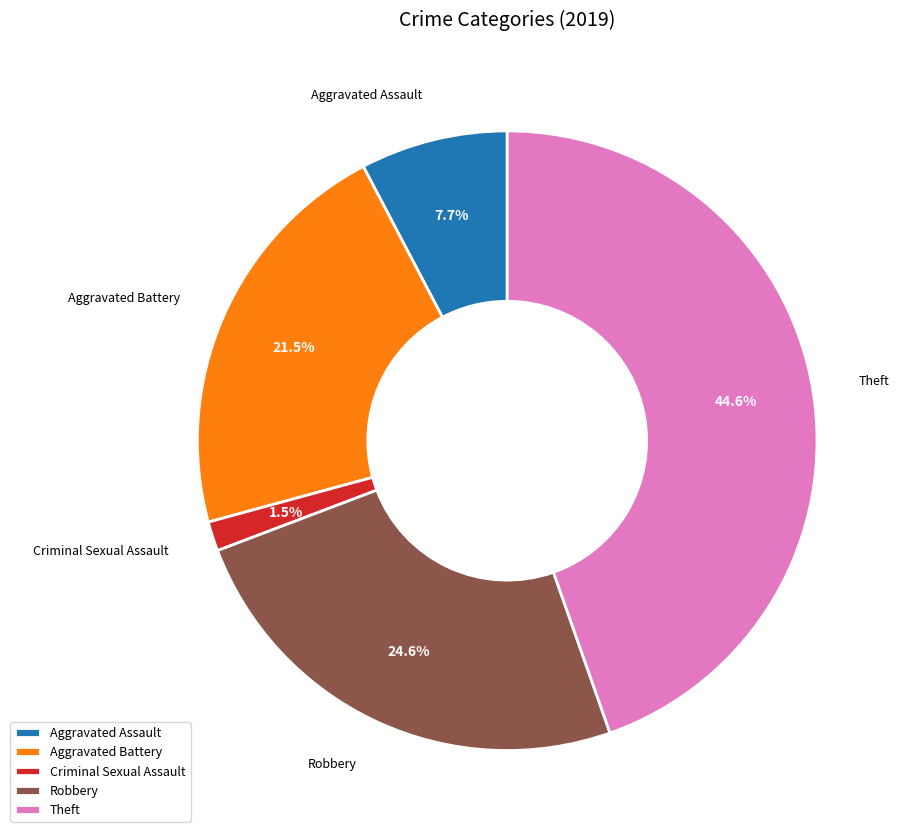

What portion of the pie excludes Criminal Sexual Assault?

98.5%